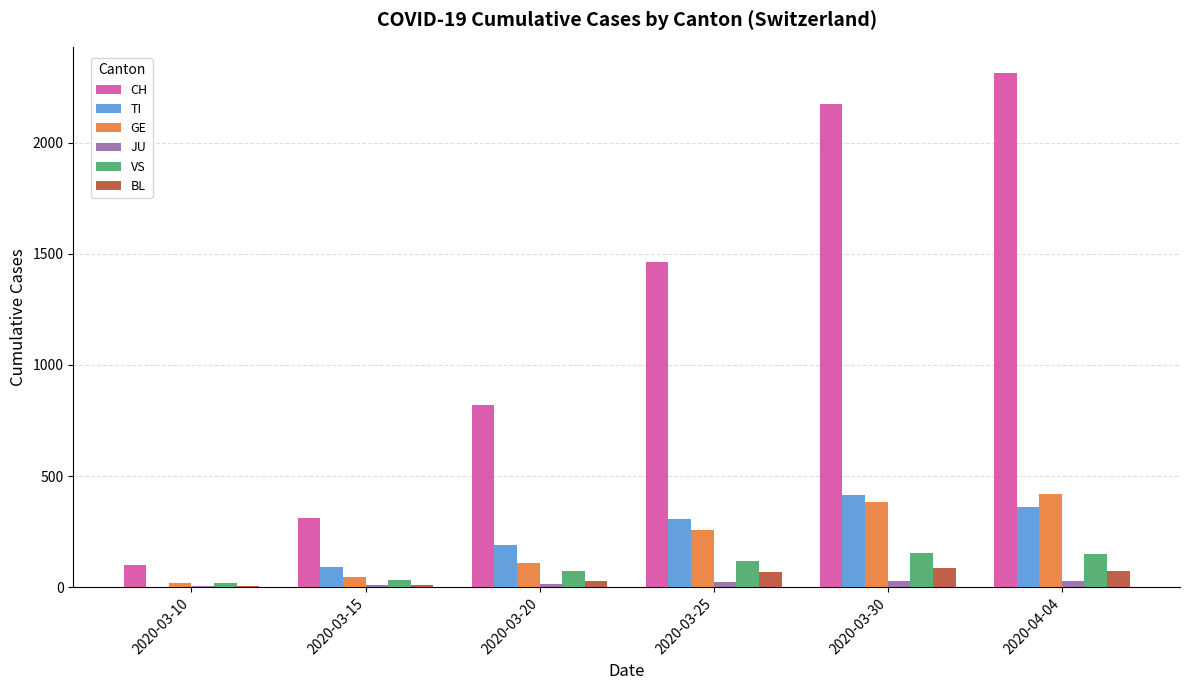

How many groups of bars are there?

6